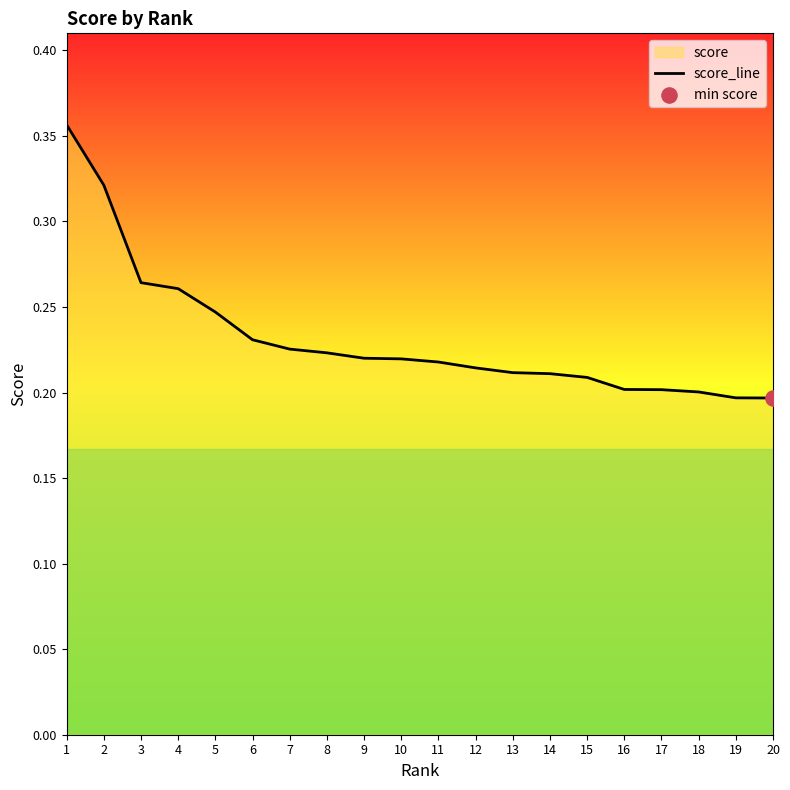

Which has a higher value, 6 or 11?

6